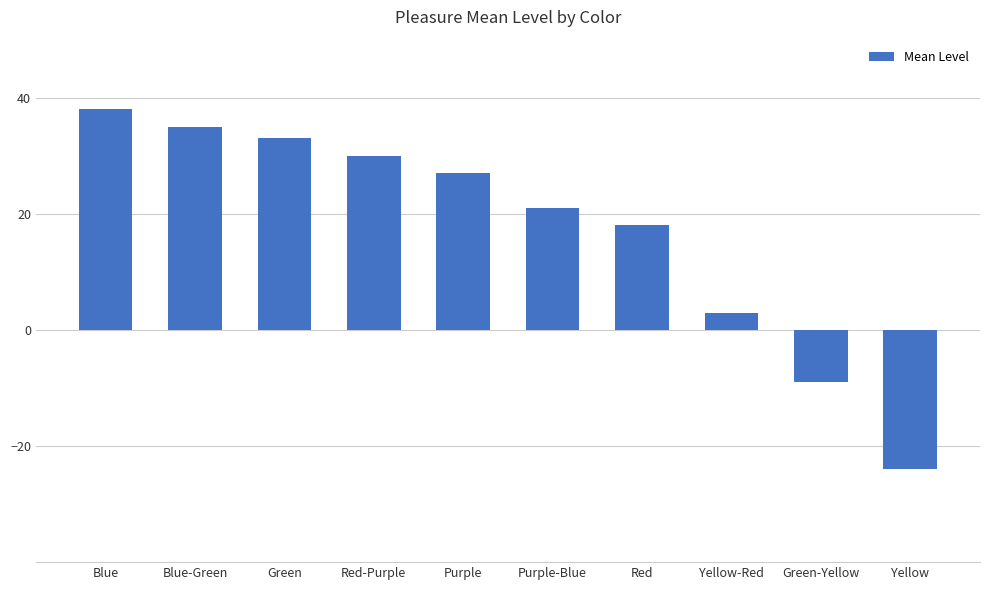

Reading left to right, transcribe all the data shown in this chart.

Blue=38	Blue-Green=35	Green=33	Red-Purple=30	Purple=27	Purple-Blue=21	Red=18	Yellow-Red=3	Green-Yellow=-9	Yellow=-24